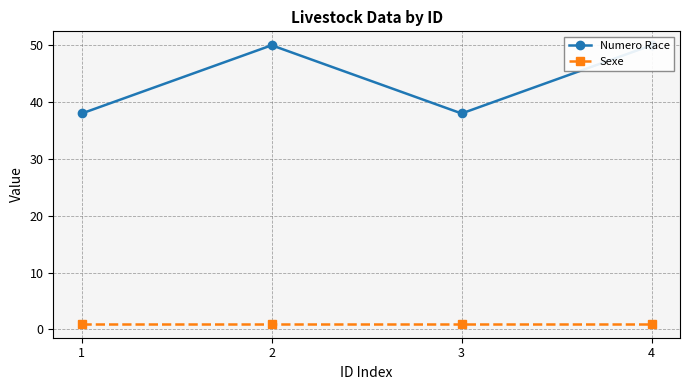

Is this an area chart (filled region under the line)?

No